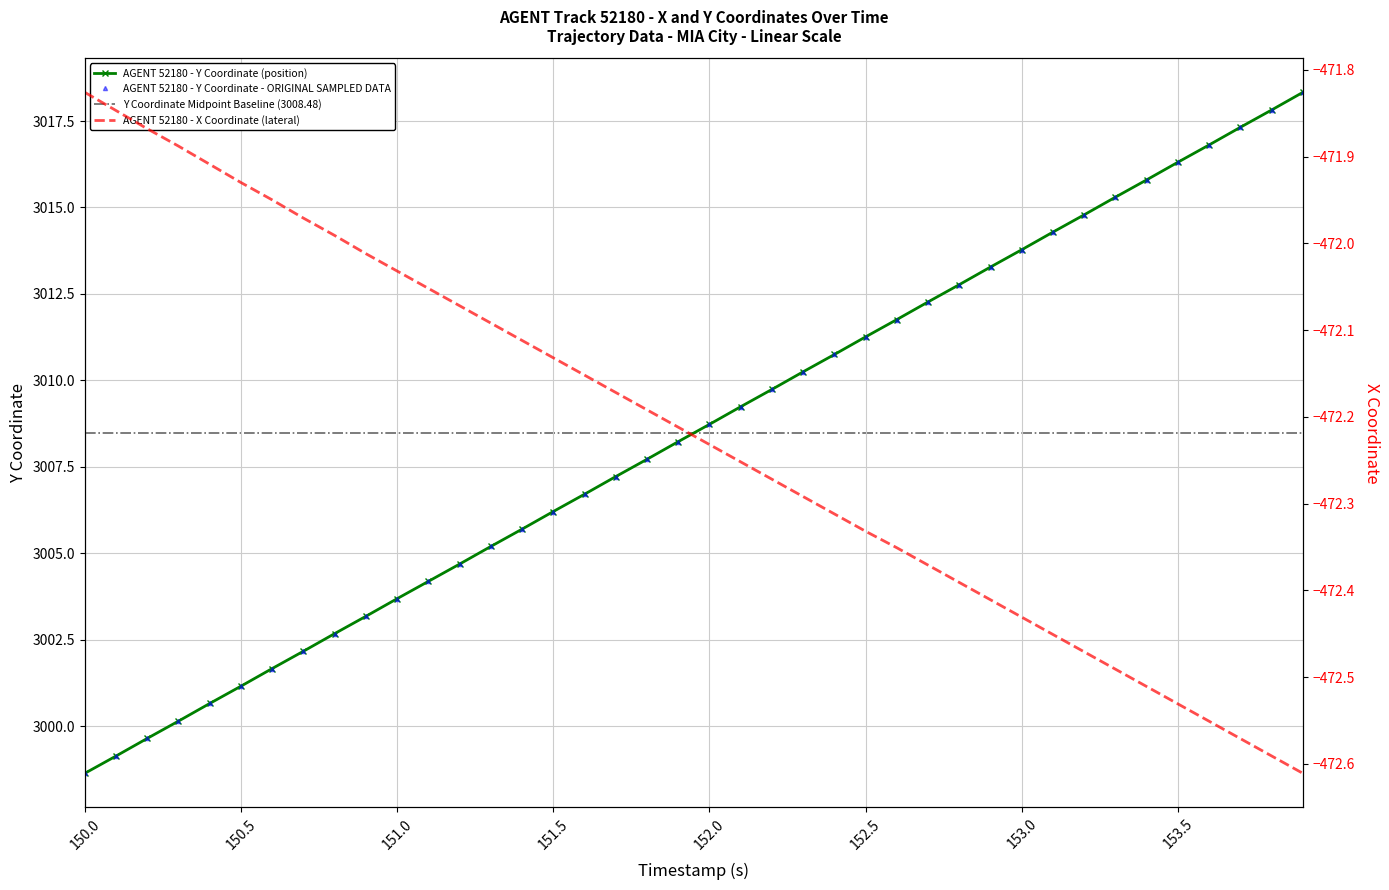

The X series shows -471.9 at 150.4. True or false?

True